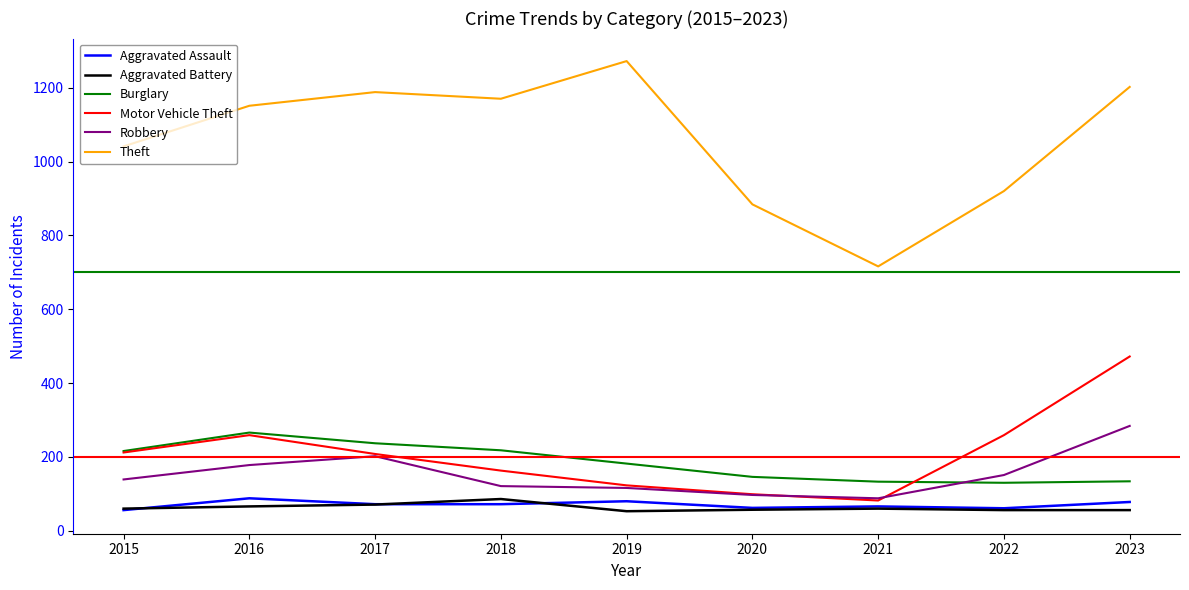

The Theft series shows 1170 at 2018. True or false?

True